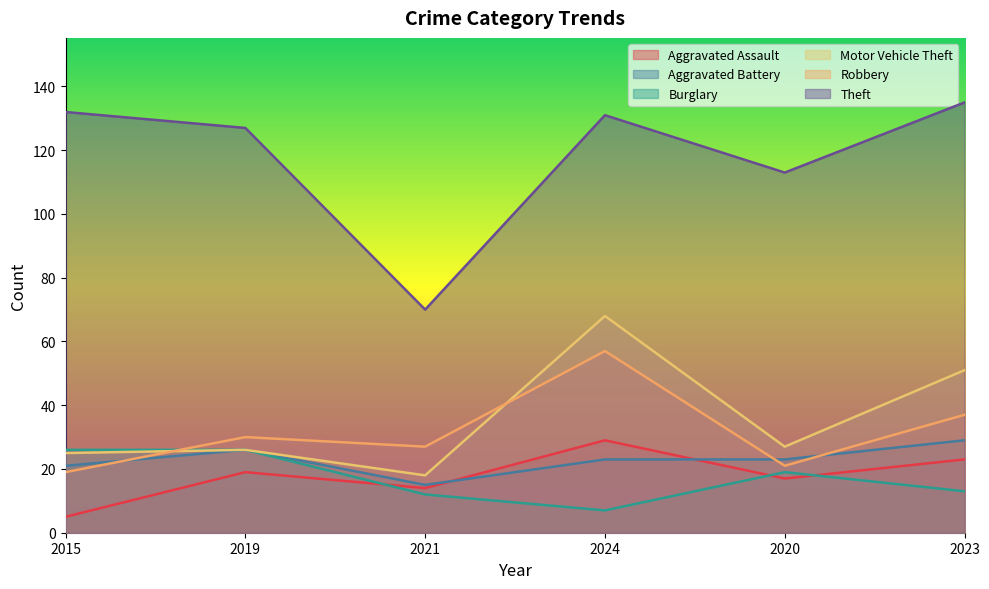

What is the average value of the Burglary series?

17